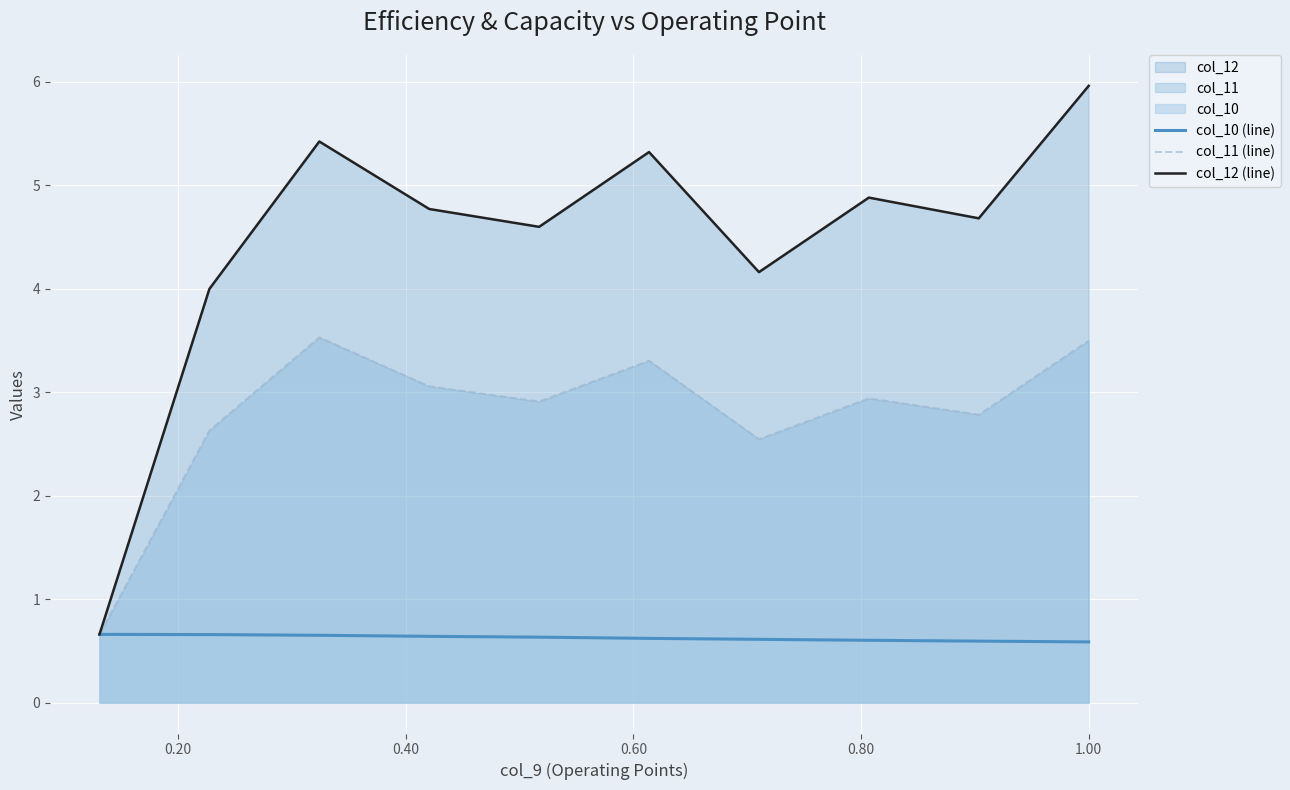

At 0.00, list the series in order from largest to smallest.

col_10 (line), col_11 (line), col_12 (line)